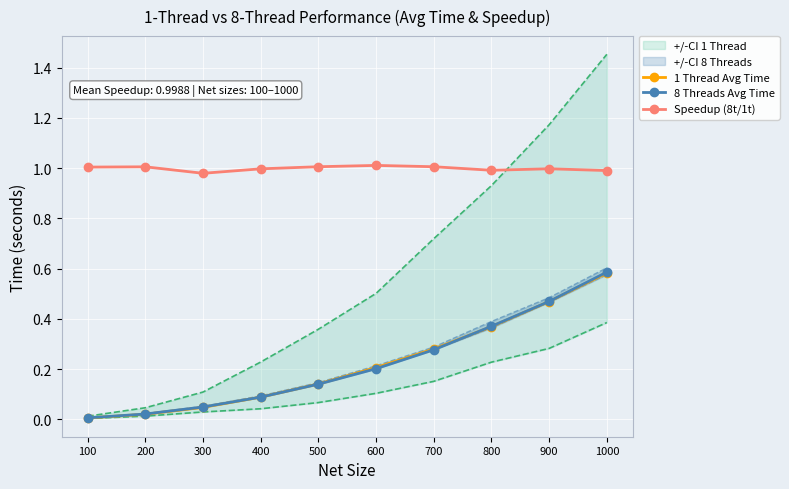

Count the number of categories in the chart.

10